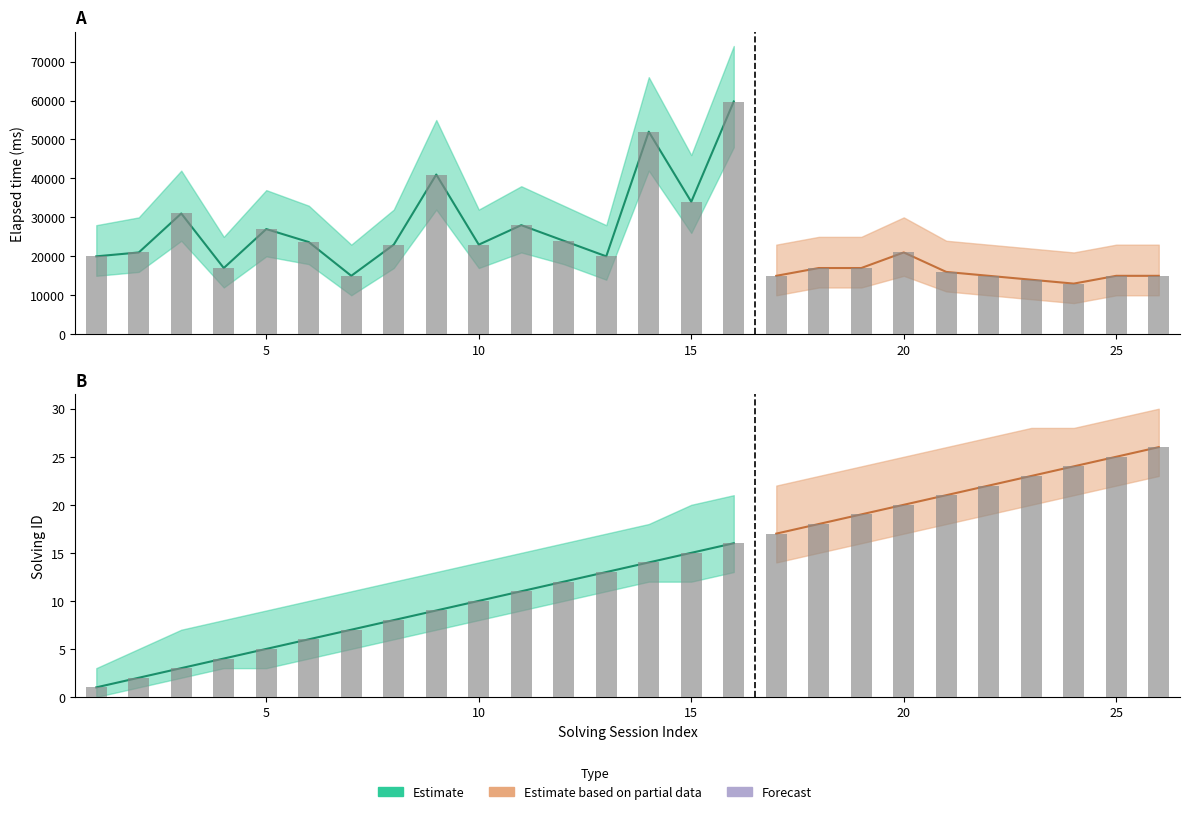

Which has a higher value, 2 or 26?

2